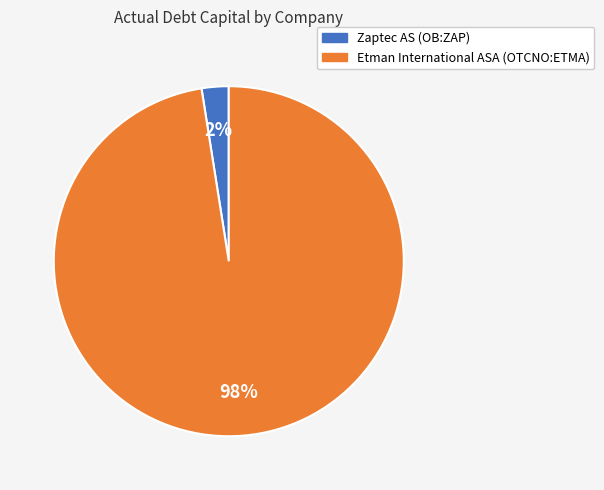

Is the sum of Etman International ASA (OTCNO:ETMA) and Zaptec AS (OB:ZAP) greater than half?

Yes